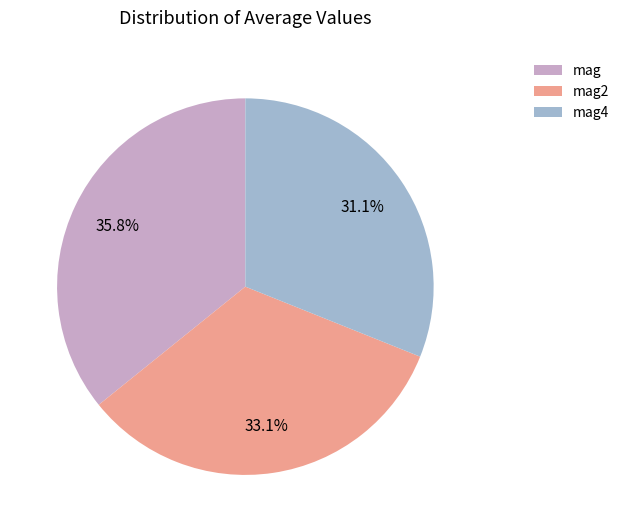

To the nearest percent, what is the difference between the largest and smallest slice percentages?

5%